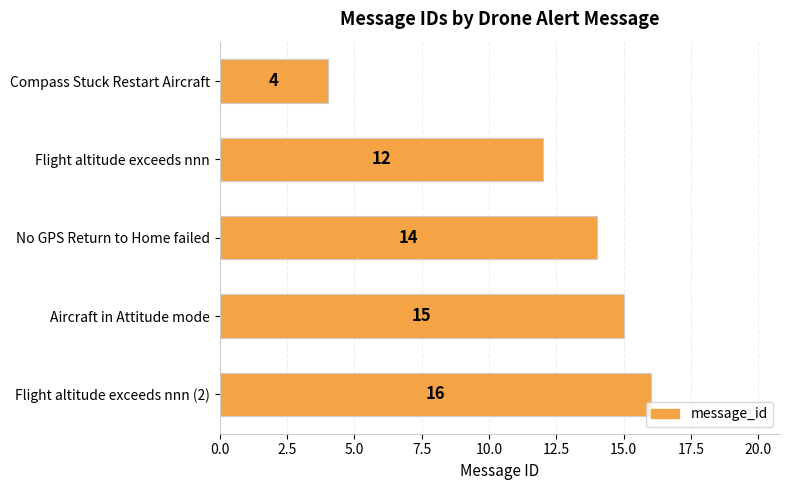

What is the maximum value shown in the chart?

16